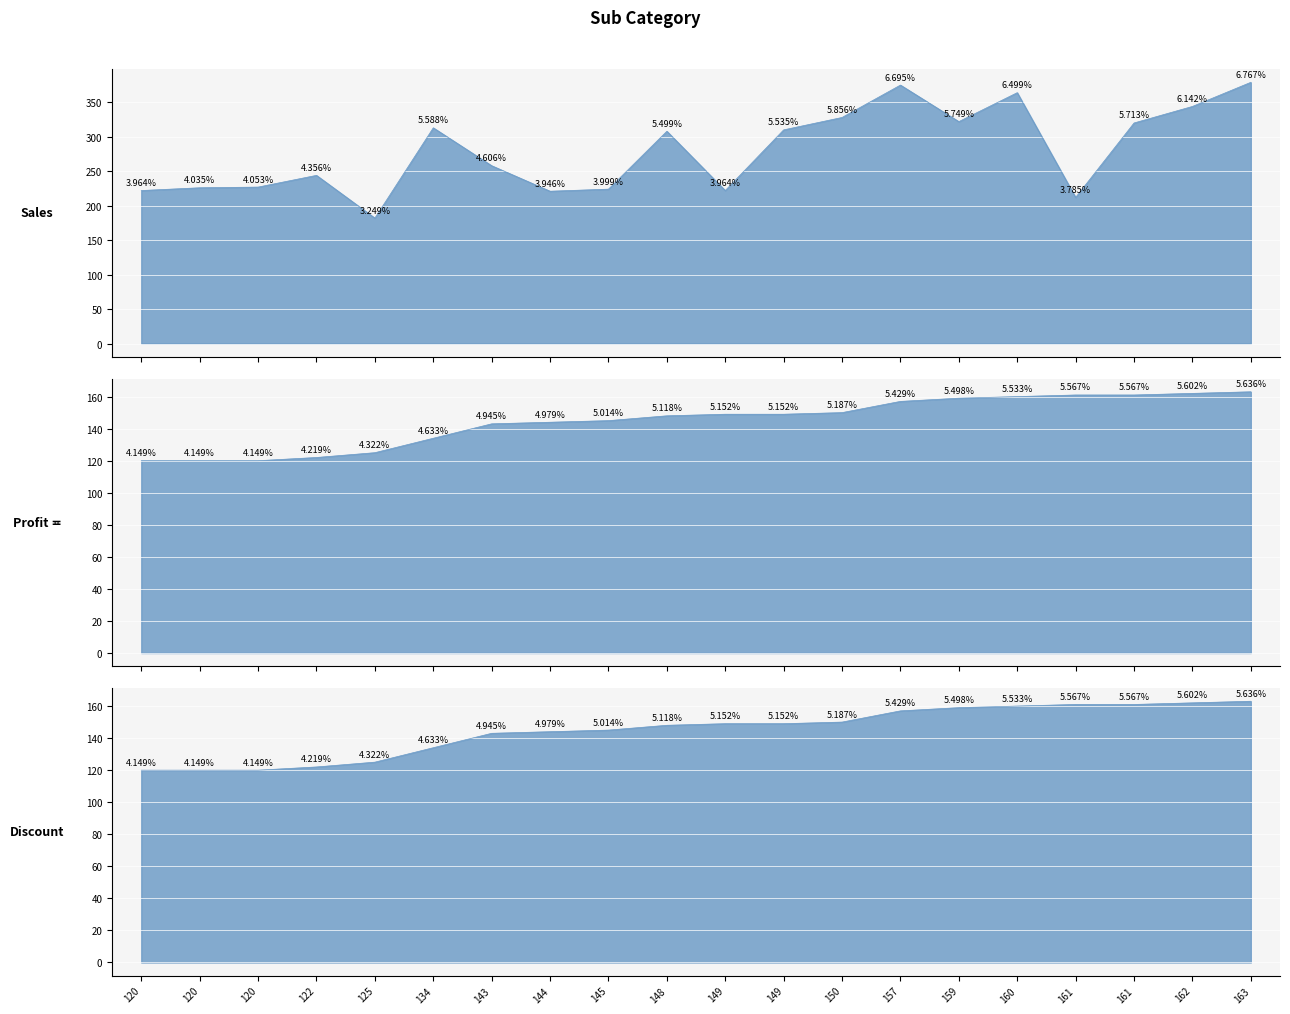

The chart shows a value of 200 at 149. True or false?

False